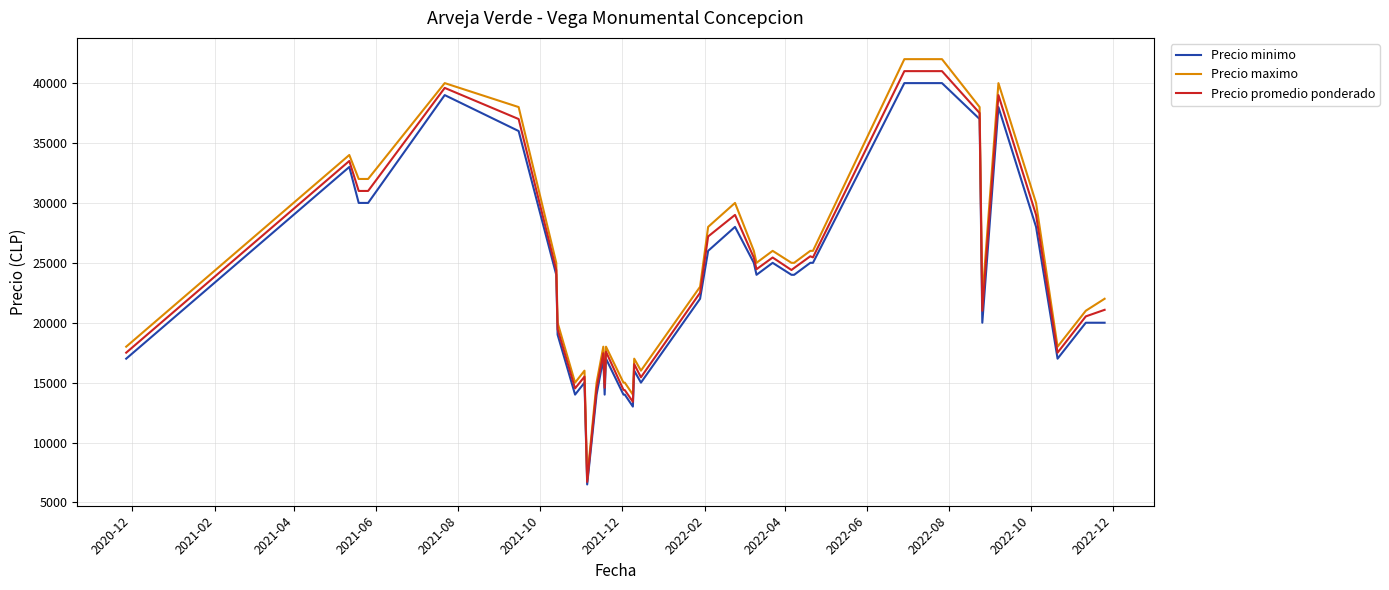

Is this an area chart (filled region under the line)?

No